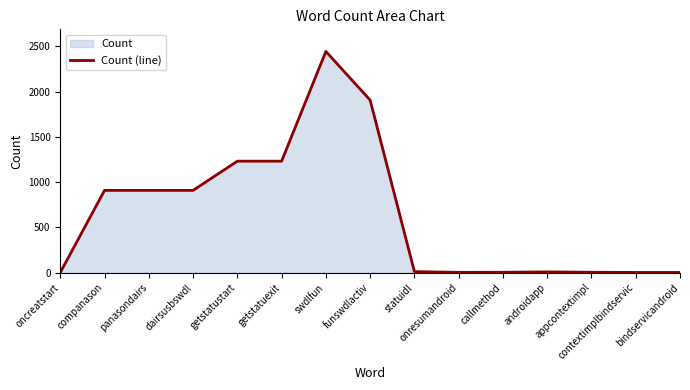

Reading left to right, transcribe all the data shown in this chart.

oncreatstart=1	companason=909	panasondairs=909	dairsusbswdl=909	getstatustart=1232	getstatuexit=1232	swdlfun=2445	funswdlactiv=1907	statuidl=11	onresumandroid=3	callmethod=4	androidapp=8	appcontextimpl=4	contextimplbindservic=2	bindservicandroid=2